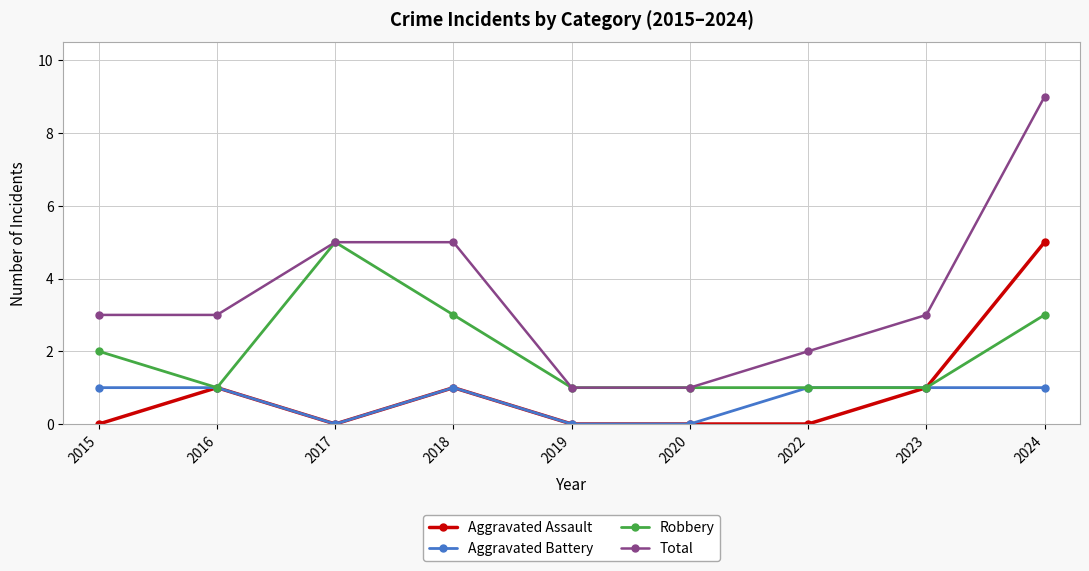

How many series are shown in this chart?

4